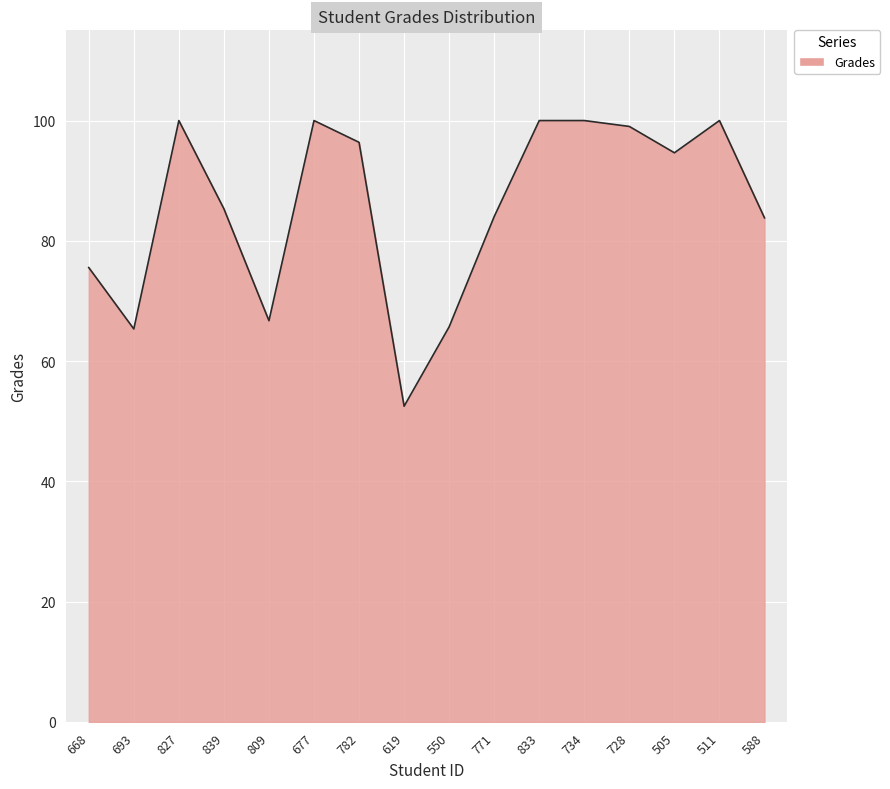

Is it true that the value at 833 is 34.1?

False